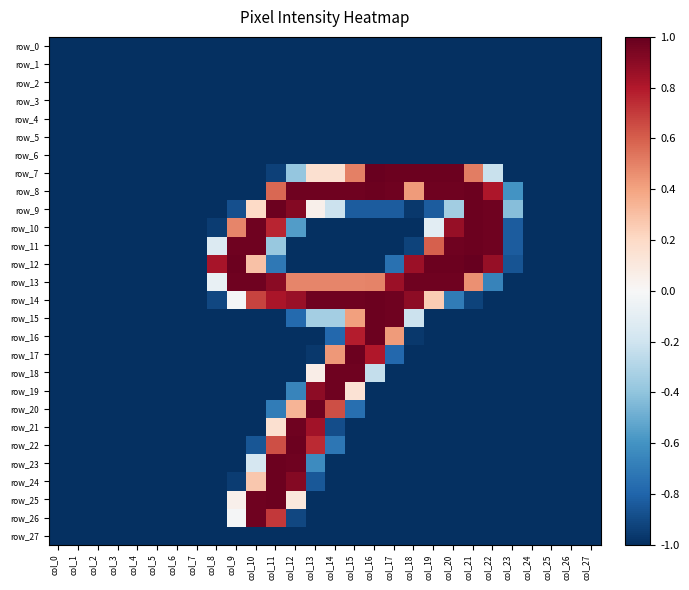

Rank the series at col_22 from lowest to highest value.

row_0, row_1, row_2, row_3, row_4, row_5, row_6, row_14, row_15, row_16, row_17, row_18, row_19, row_20, row_21, row_22, row_23, row_24, row_25, row_26, row_27, row_13, row_7, row_8, row_12, row_9, row_10, row_11